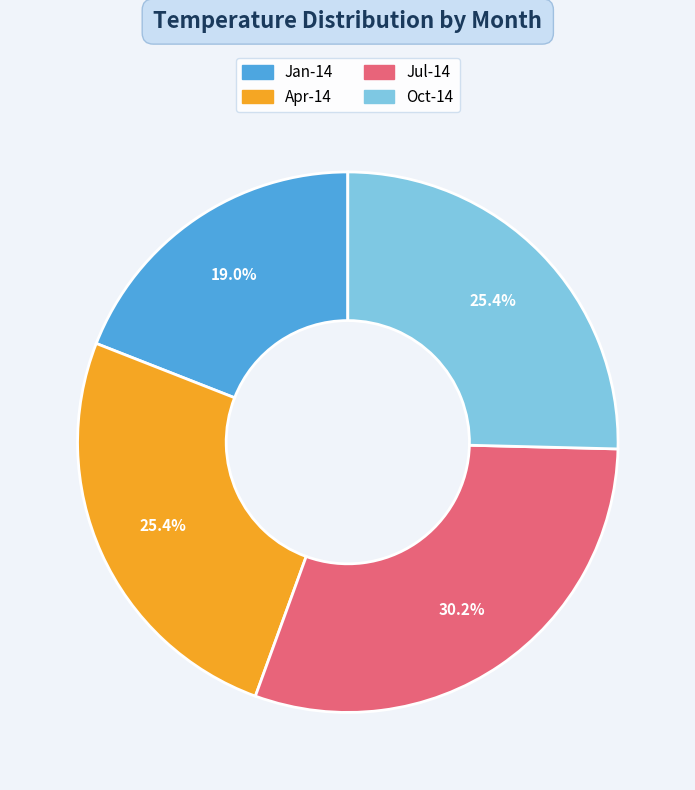

What is the total percentage of Jan-14 and Jul-14?

49.2%